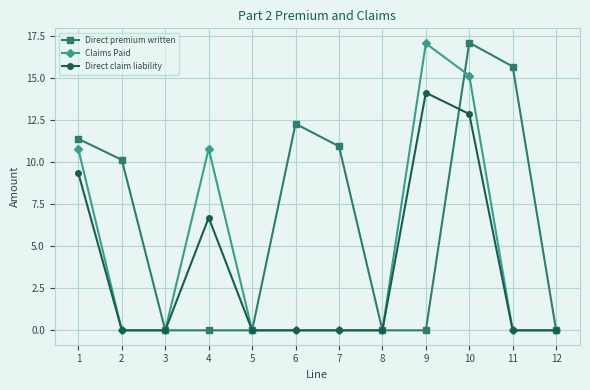

How many lines are shown in the chart?

3